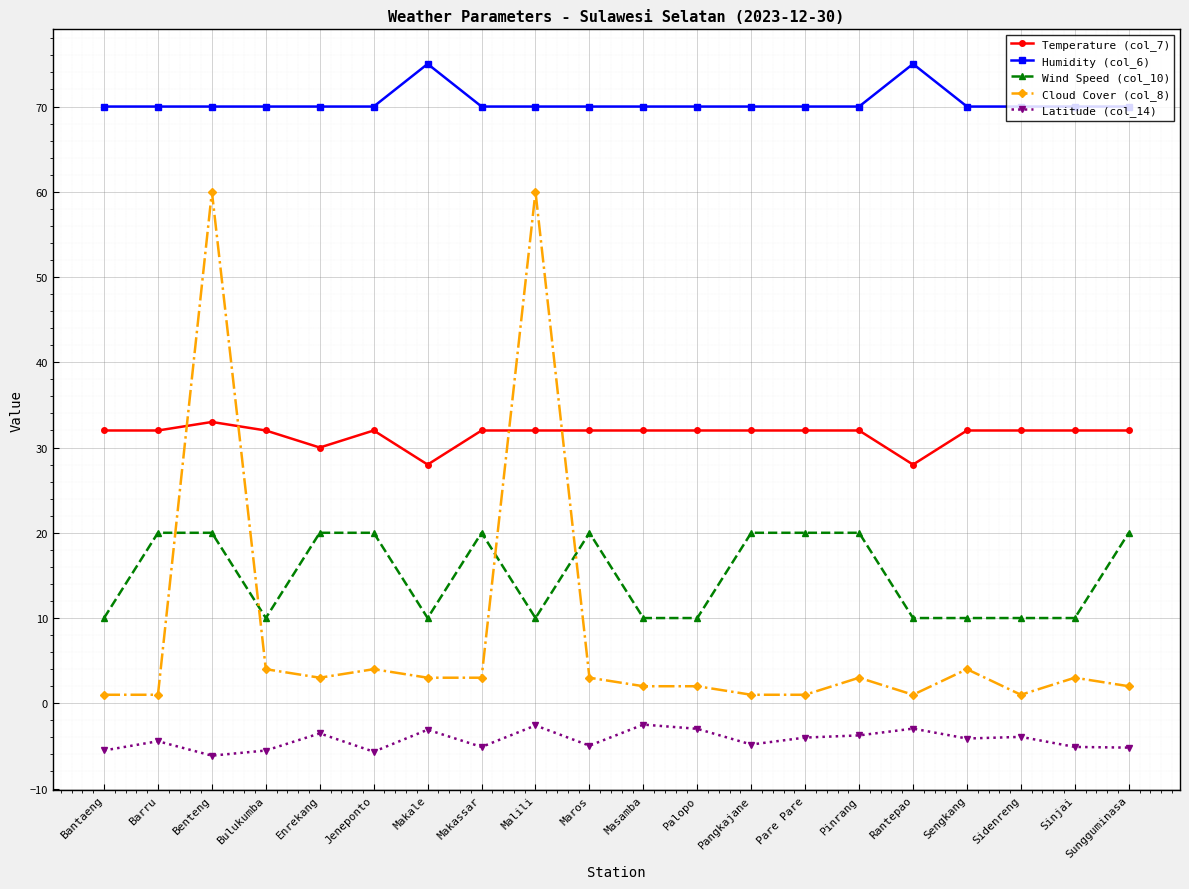

At which label does Latitude (col_14) first exceed -4?

Enrekang